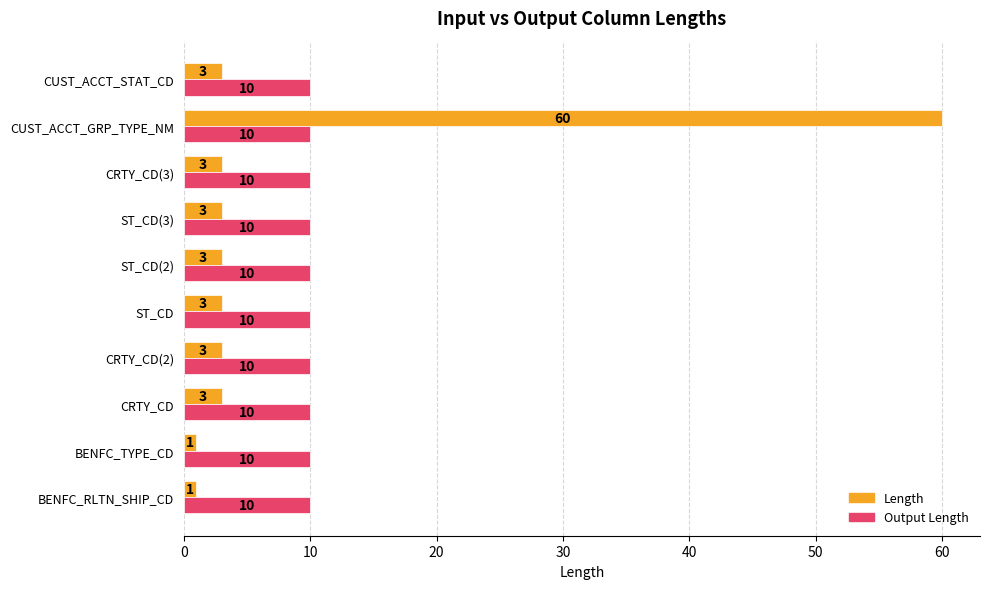

At which category does the chart reach its peak across all series?

CUST_ACCT_GRP_TYPE_NM